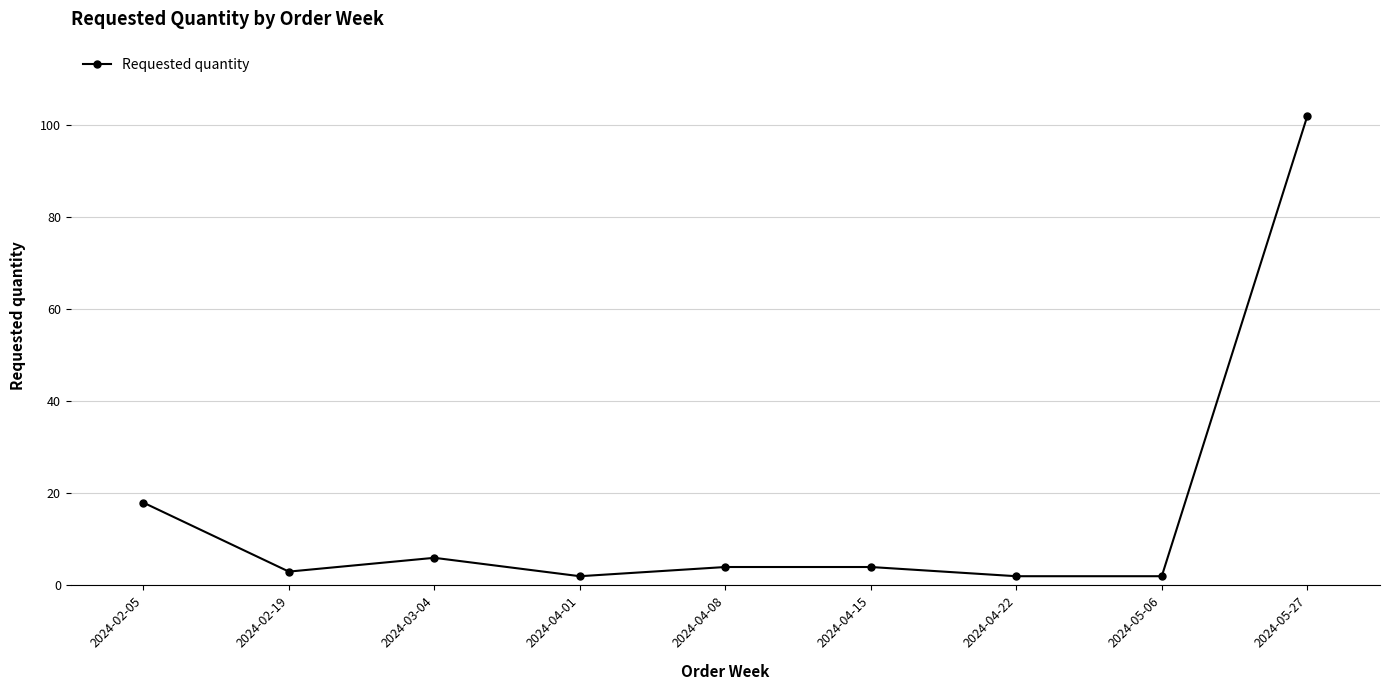

What is the ratio of the value at 2024-04-08 to the value at 2024-03-04?

0.7